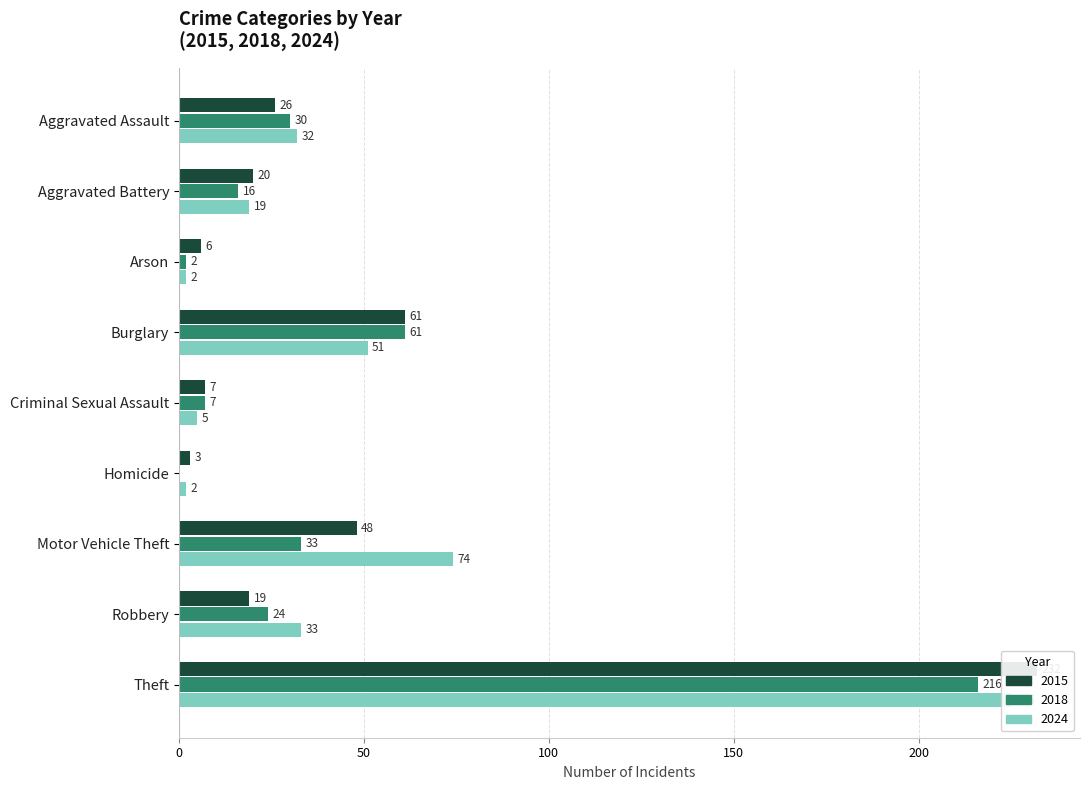

What is the highest value of the 2024 series?

225